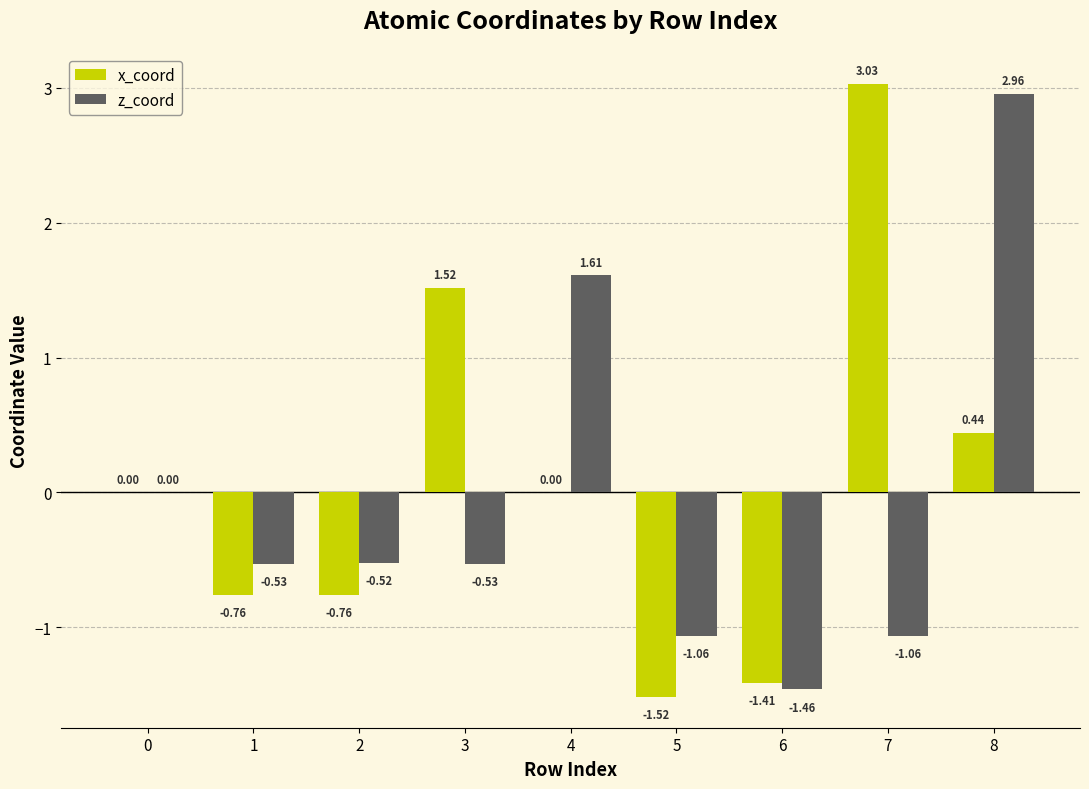

Is it true that x_coord equals -0.8 at 6?

False